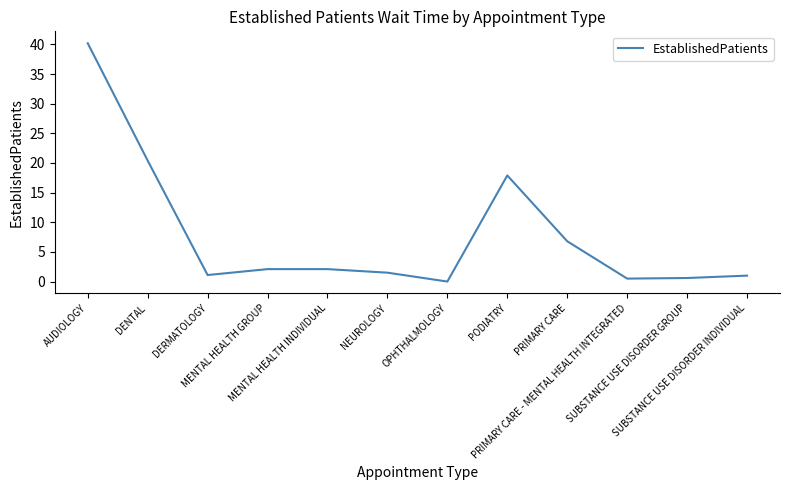

Count the number of categories in the chart.

12